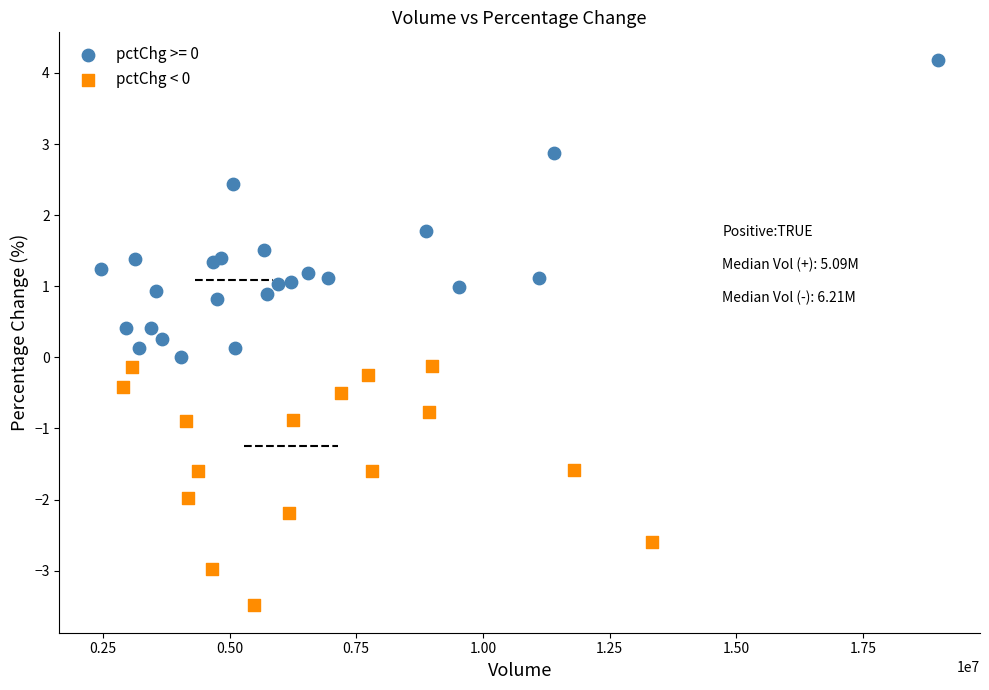

Which series has the largest Y range (max minus min)?

pctChg >= 0